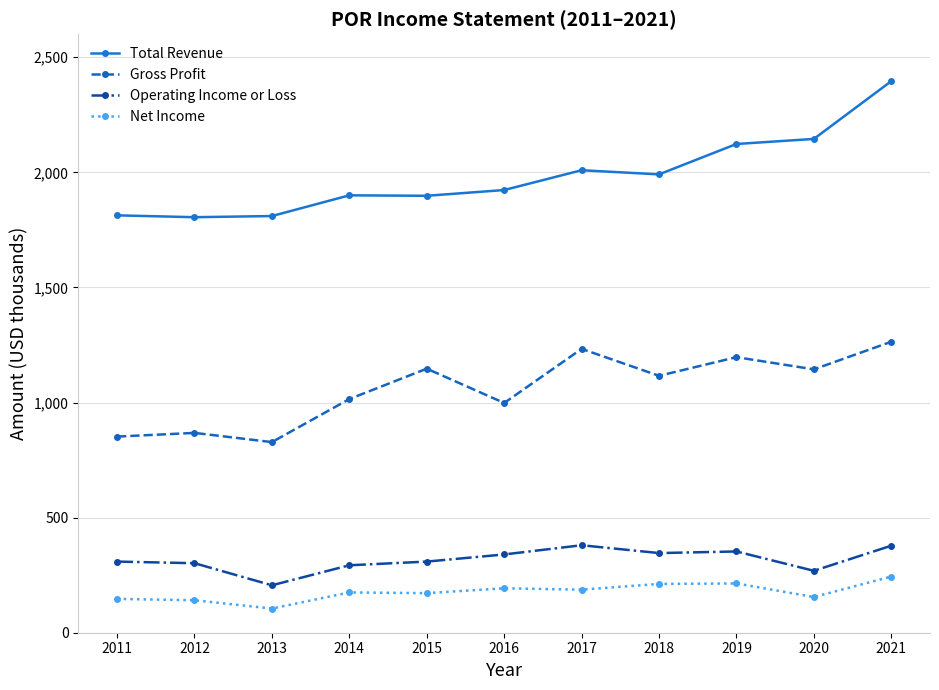

Which series has the largest total across all categories?

Total Revenue